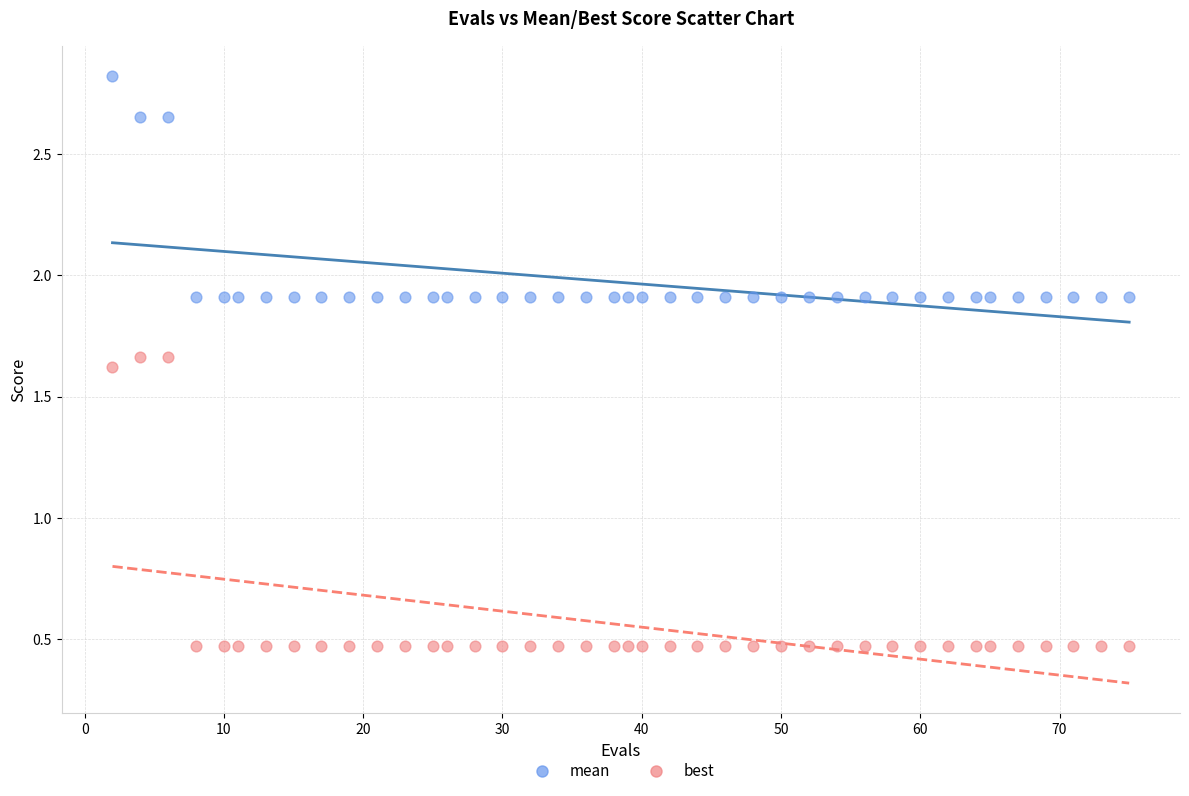

What is the X range (max minus min) for the scatter plot?

73.0